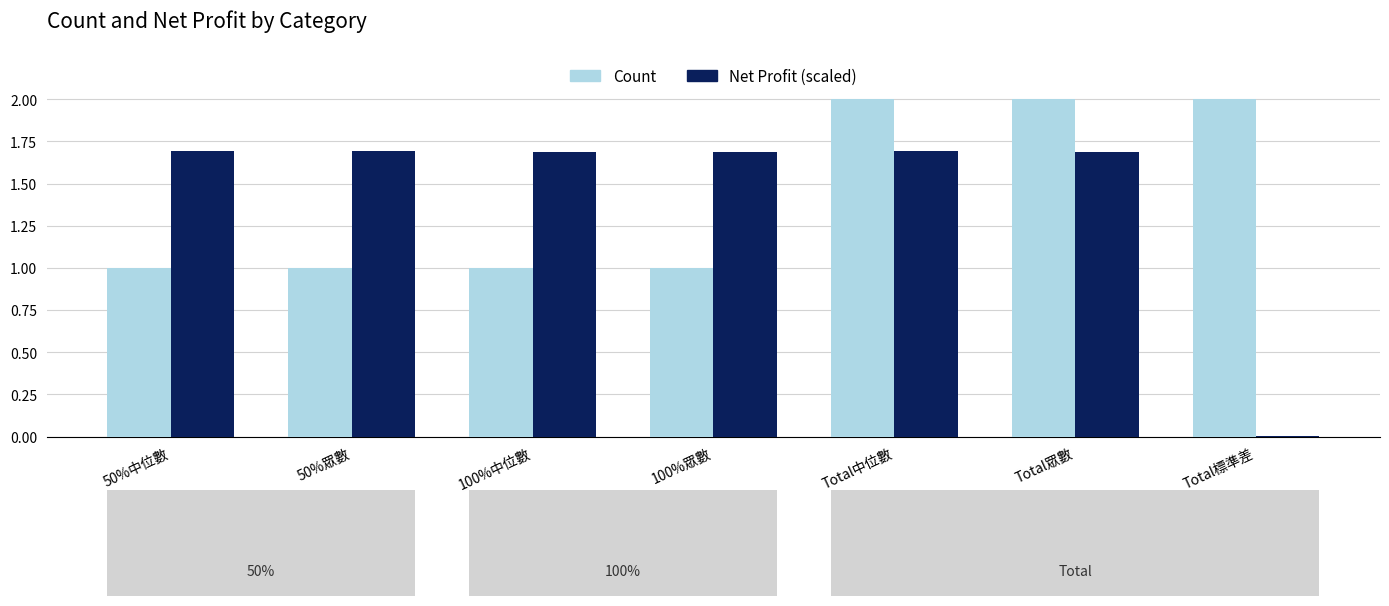

The value of Net Profit (scaled) at Total眾數 is 1.7. True or false?

True